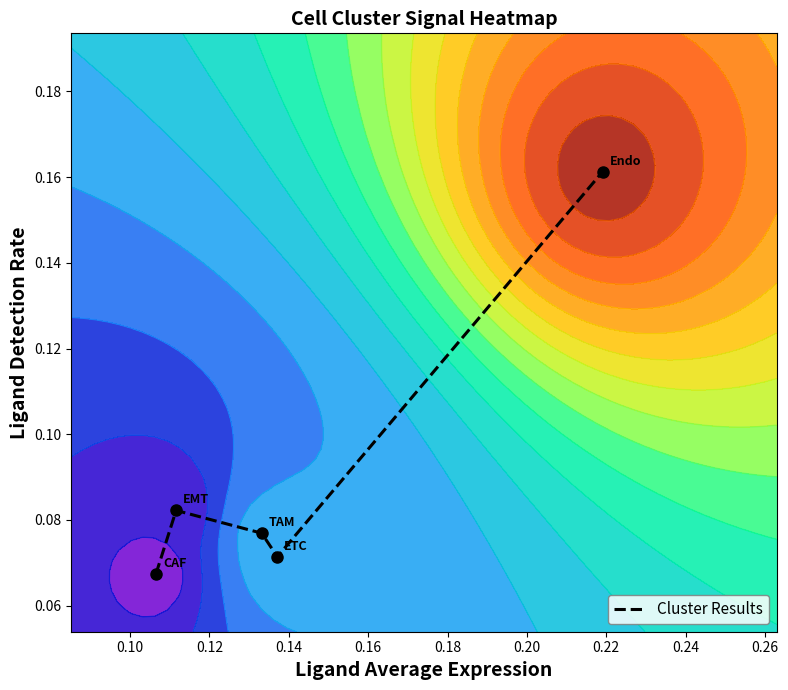

What is the sum of all values?

0.5